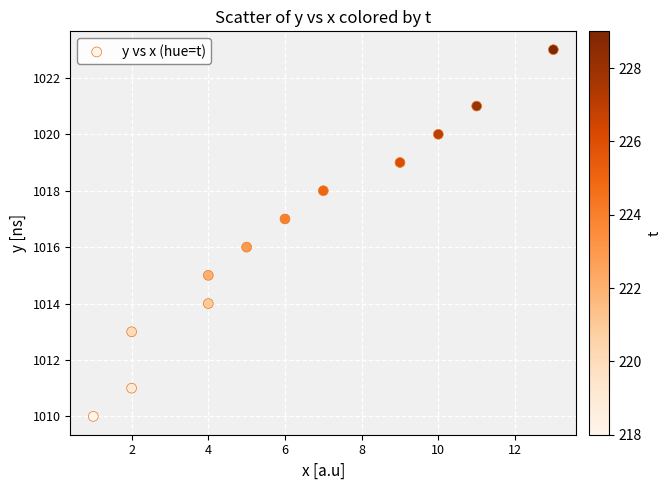

What is the range of X values (max minus min)?

12